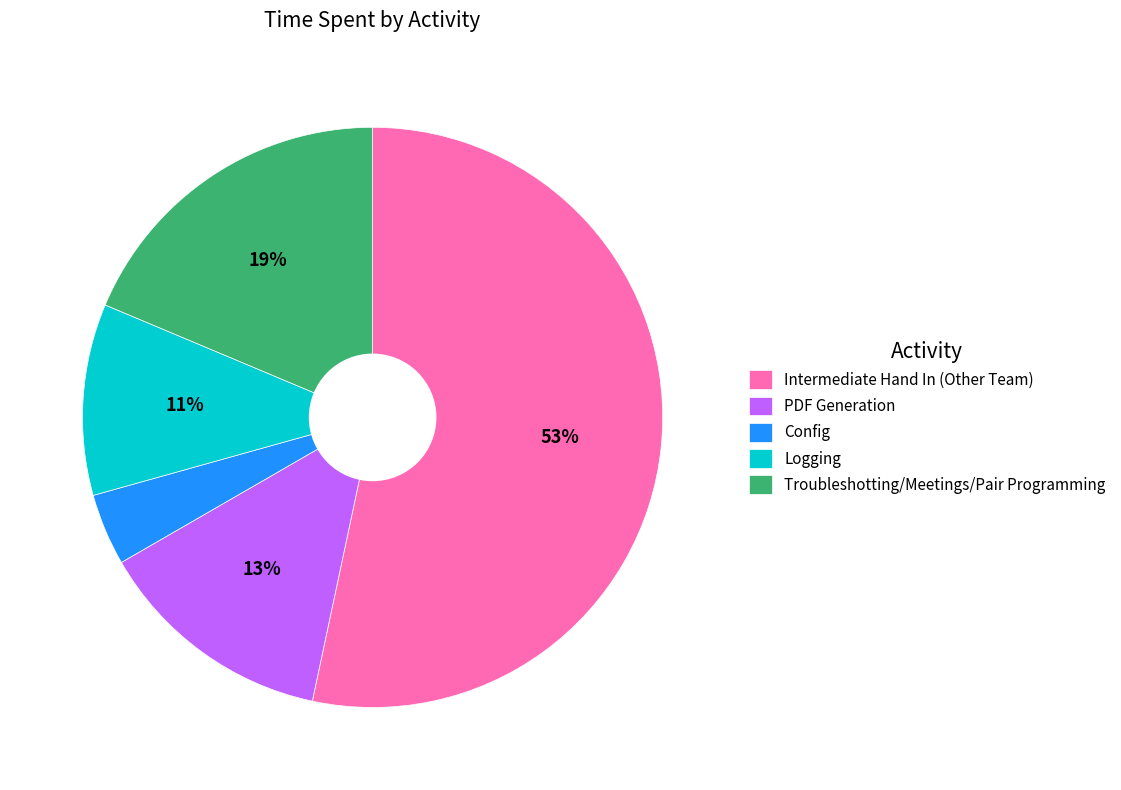

To the nearest percent, what is the difference between the largest and smallest slice percentages?

49%